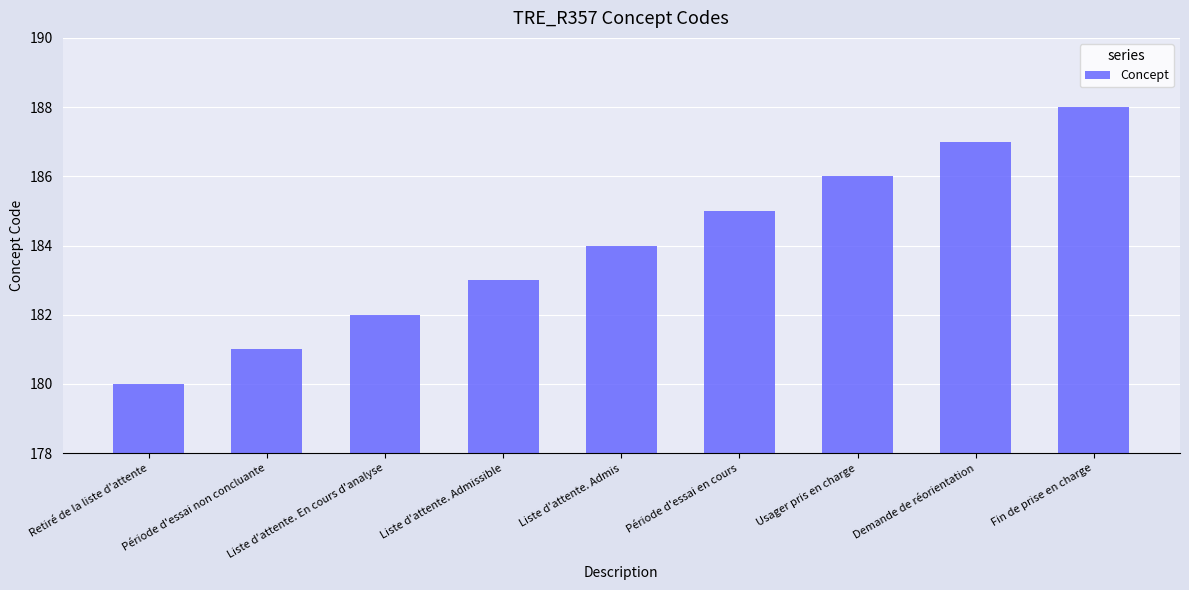

Which category has the highest value across all series?

Fin de prise en charge